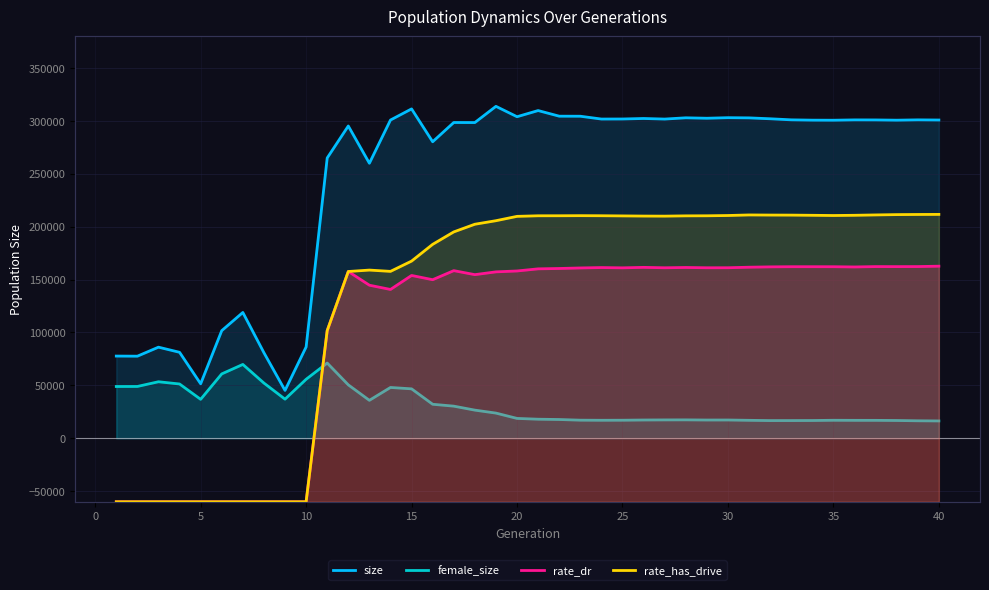

True or false: rate_dr and size intersect in this chart.

False